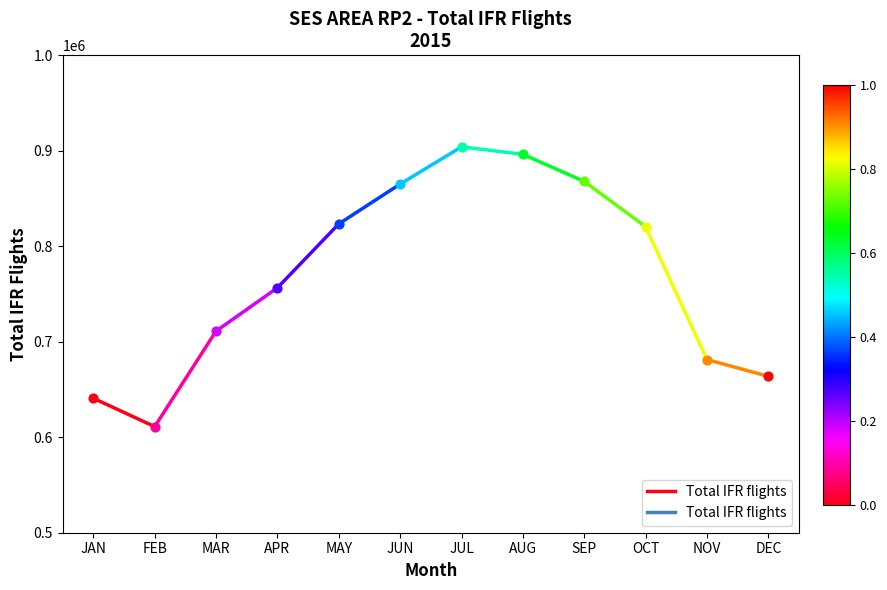

Which has a higher value, FEB or JAN?

JAN